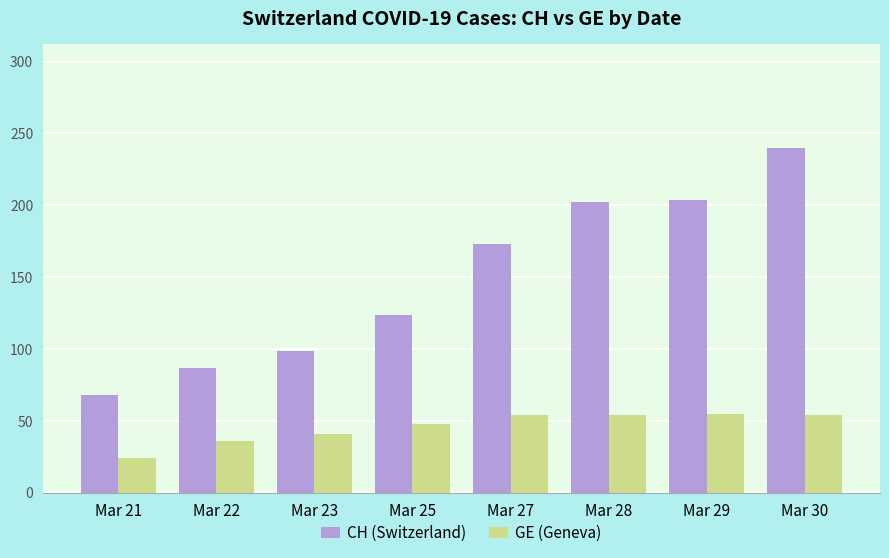

The GE (Geneva) series shows 79 at Mar 30. True or false?

False